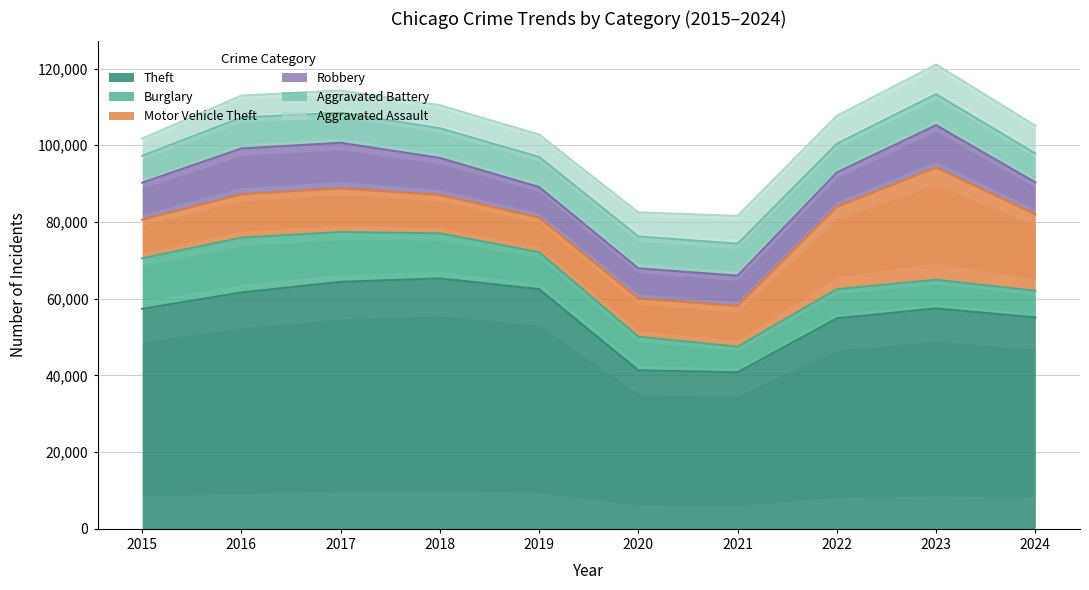

Which has a higher value, 2024 or 2015?

2015